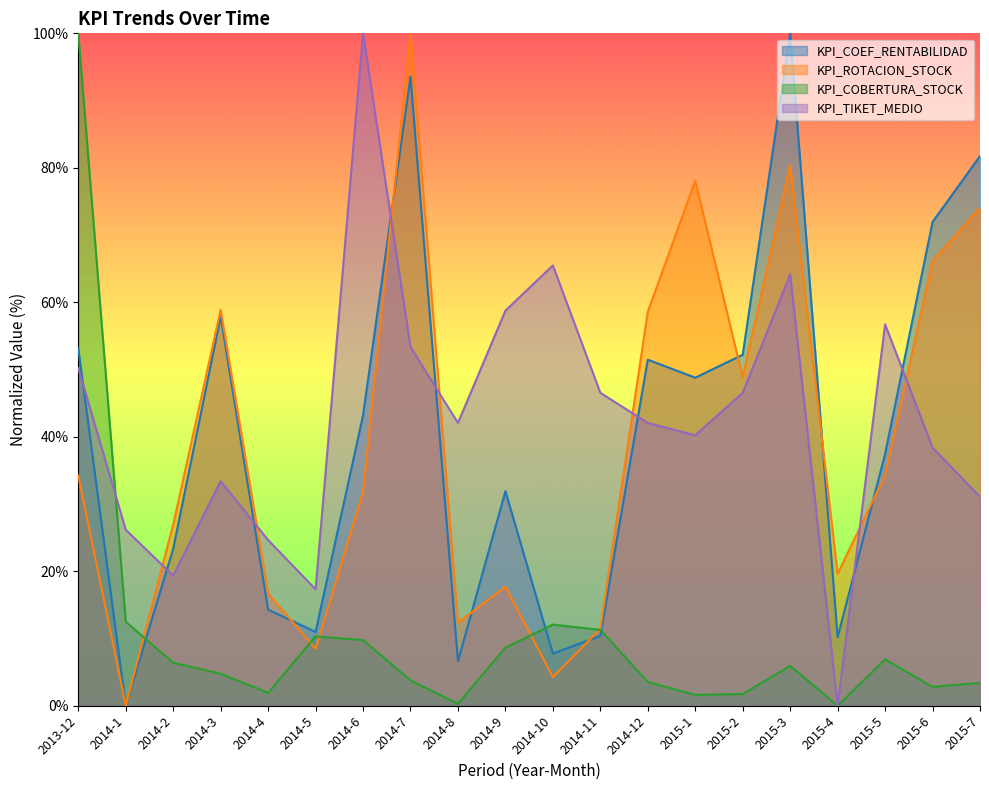

What is the difference between the KPI_COBERTURA_STOCK values at 2015-3 and 2014-10?

6.1